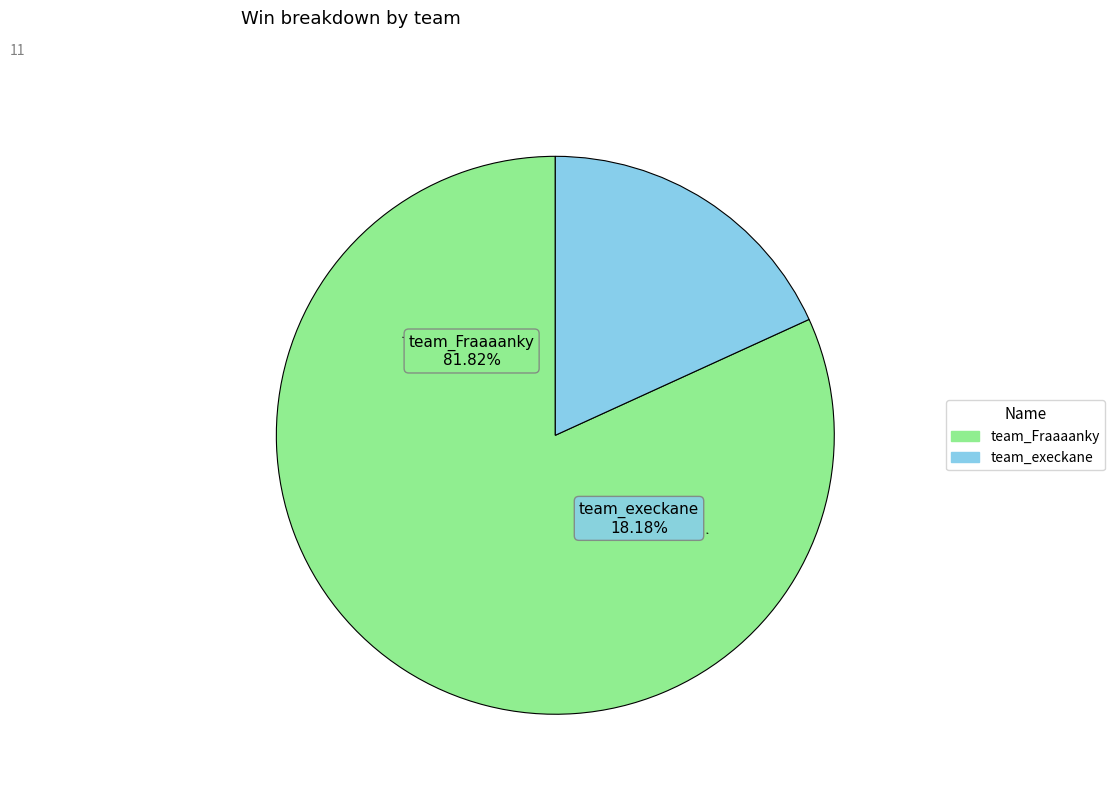

Does team_Fraaaanky represent more than half of the total?

Yes